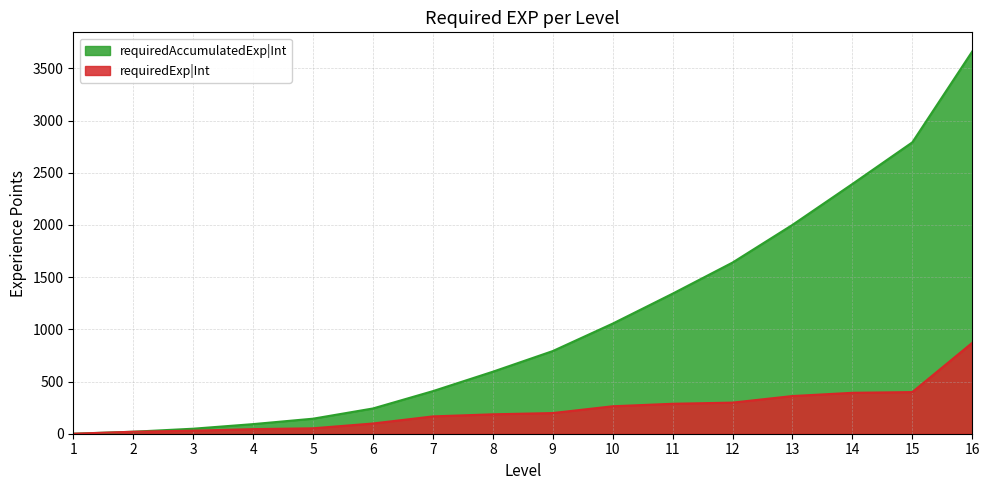

True or false: requiredAccumulatedExp|Int has a value of 48 at 3.

True